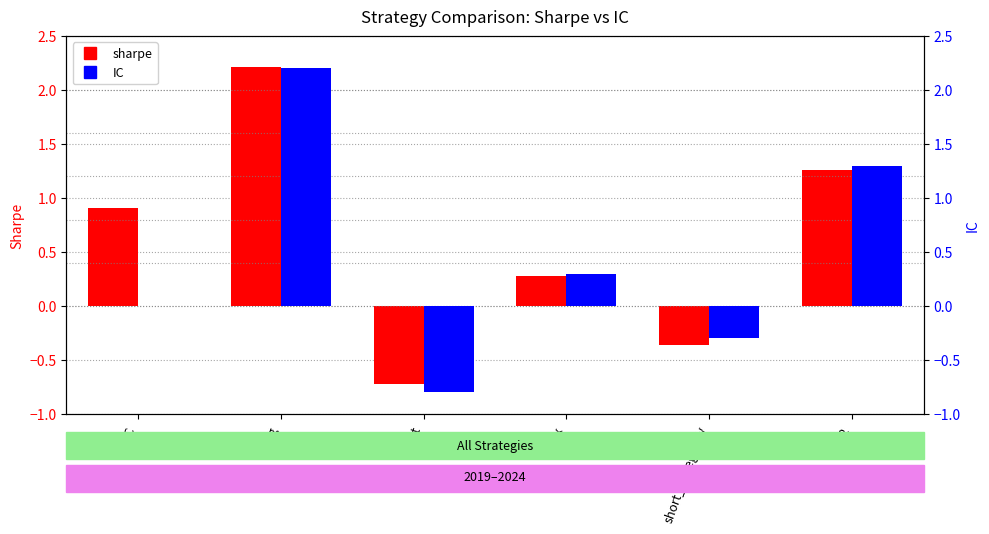

What is the label of the 3rd bar from the right?

mix